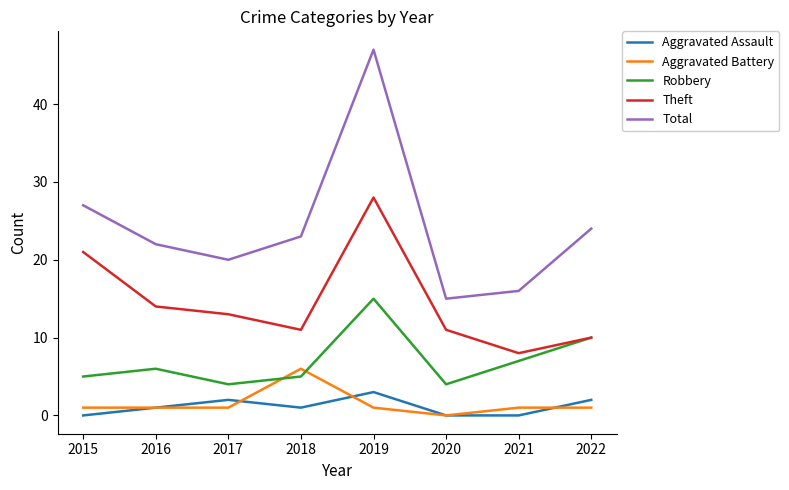

How many lines are shown in the chart?

5